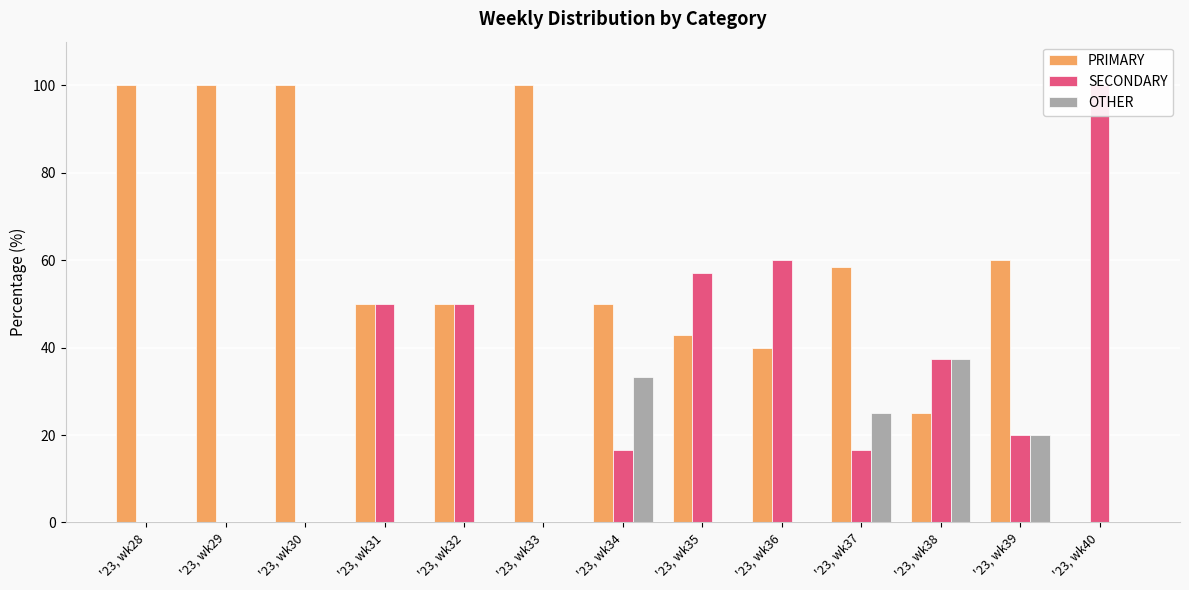

Which series changed the most between '23, wk30 and '23, wk39?

PRIMARY